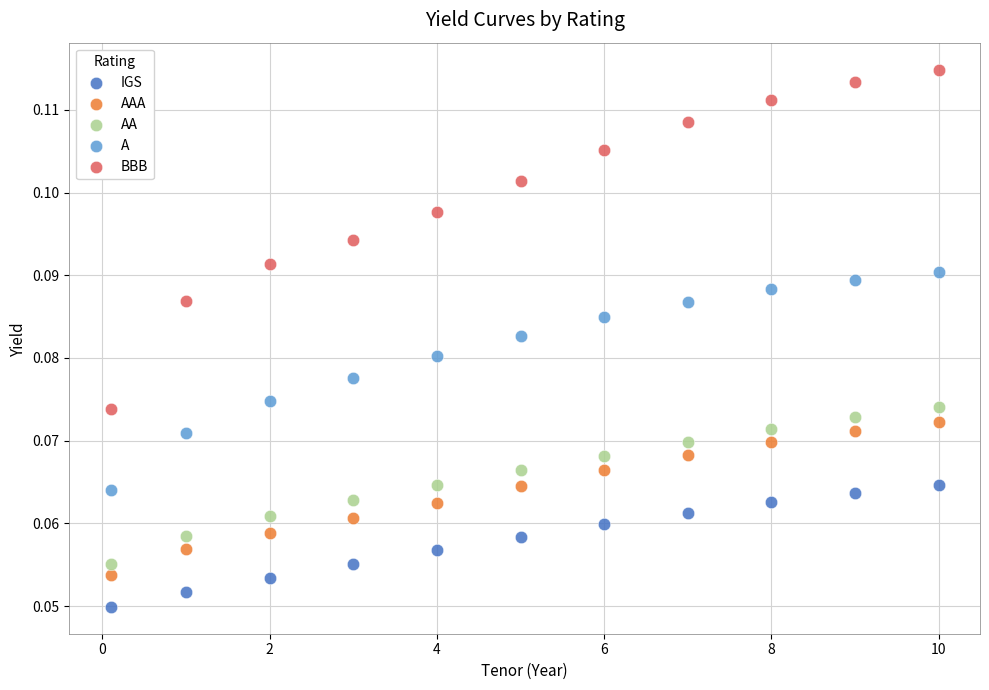

Which series reaches the maximum Y coordinate?

BBB